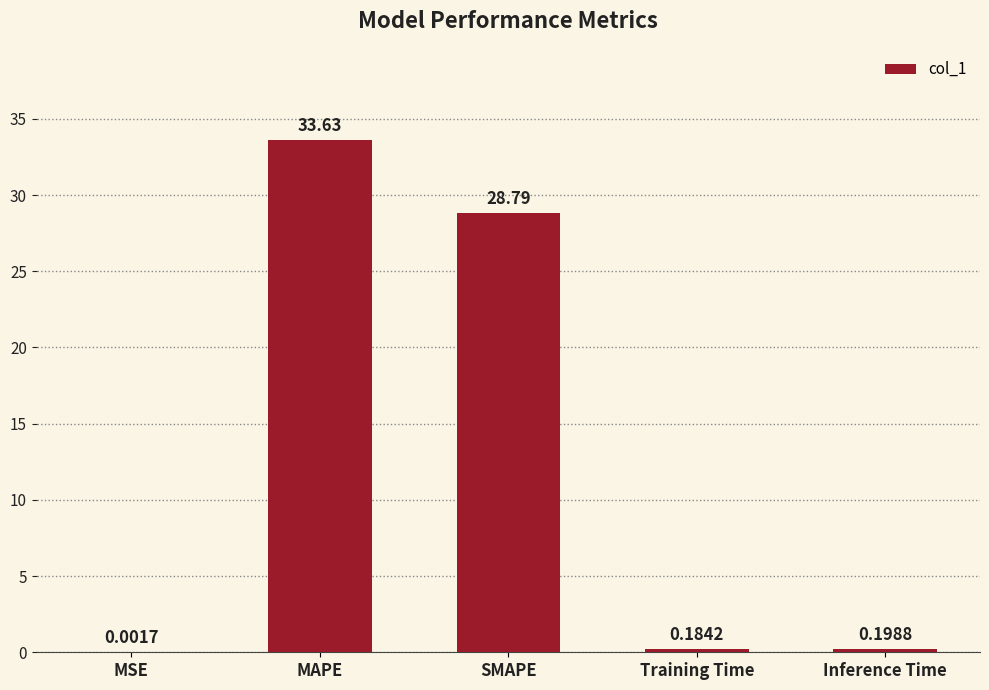

Which label corresponds to the largest value in the chart?

MAPE